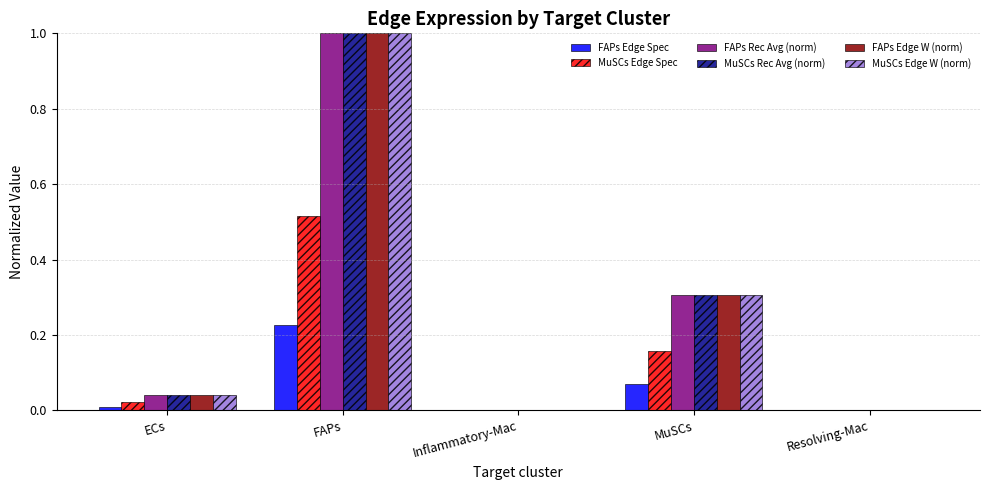

Is the value of MuSCs Edge Spec at MuSCs greater than the value of FAPs Rec Avg (norm) at MuSCs?

No